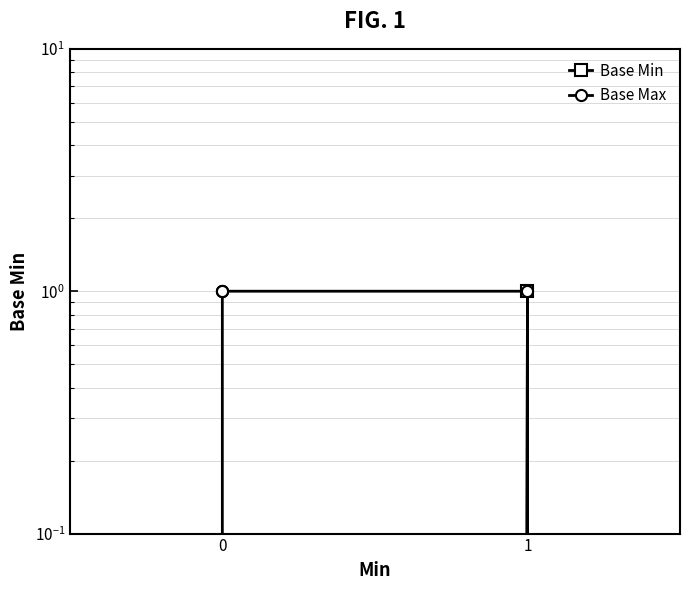

True or false: Base Max has a value of 1 at 4.

False